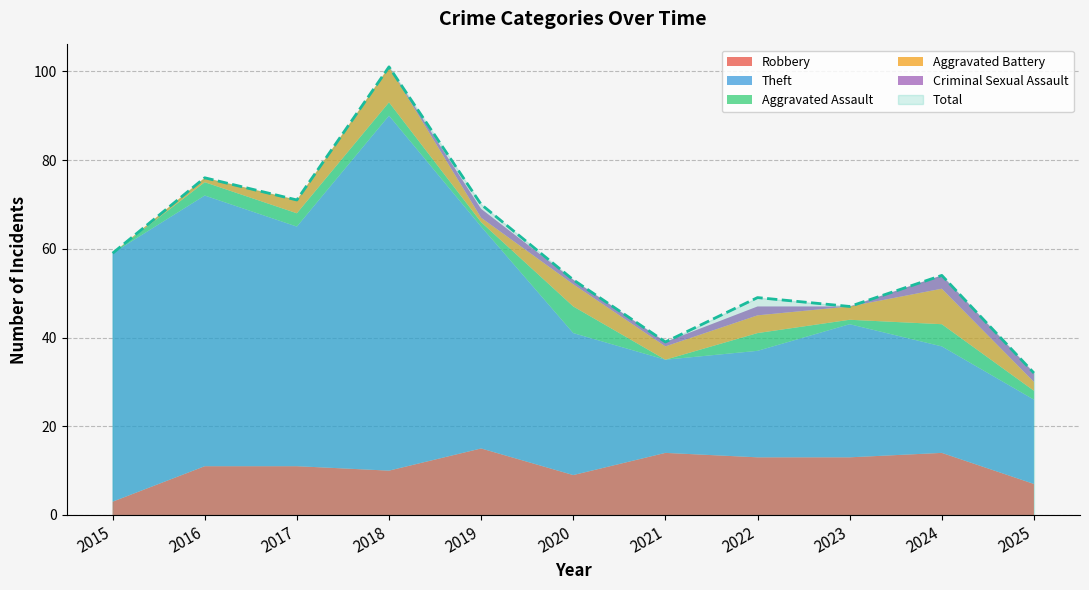

How many data points does each series have?

11